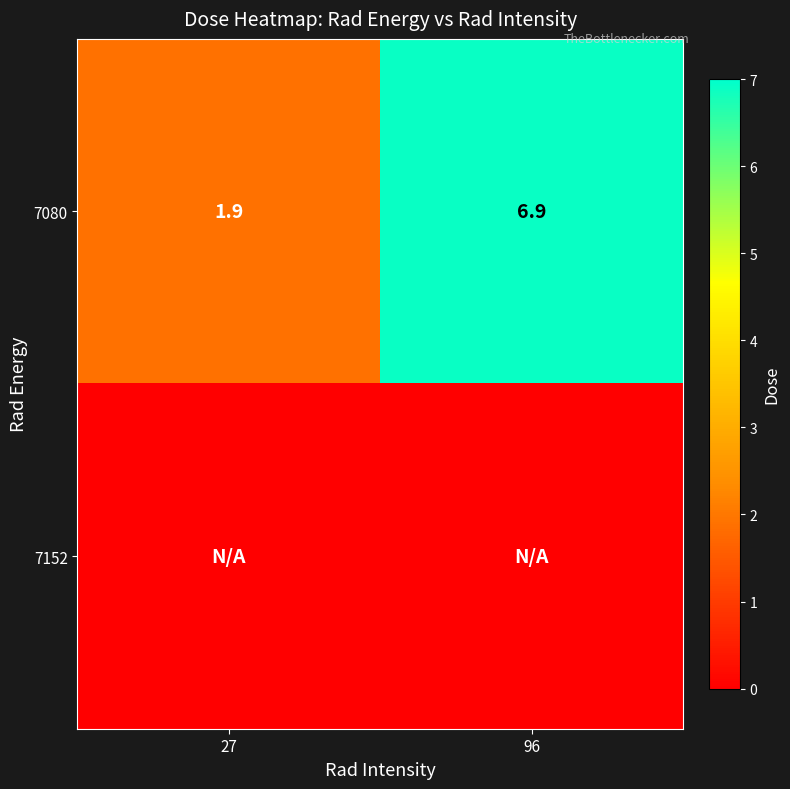

Rank the categories by 7080 value from lowest to highest.

27, 96